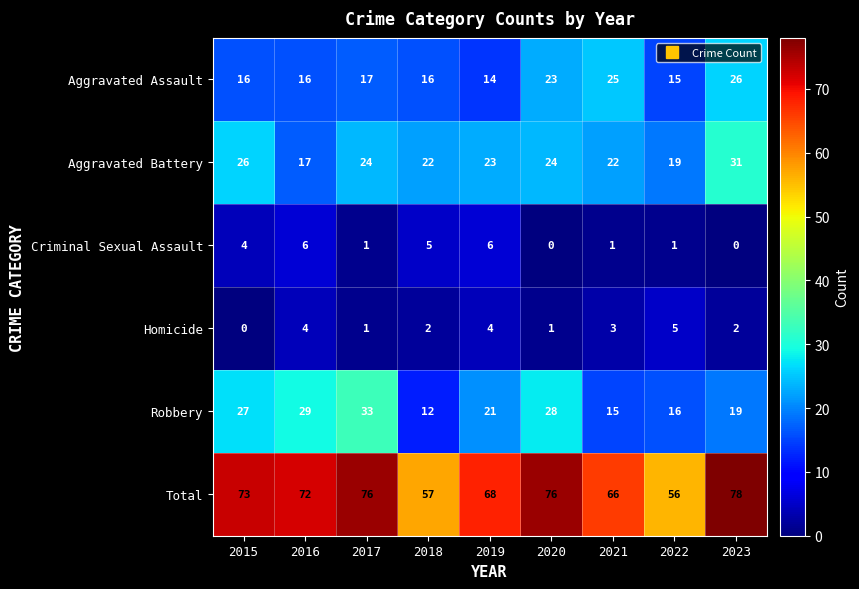

The Total series shows 16 at 2023. True or false?

False